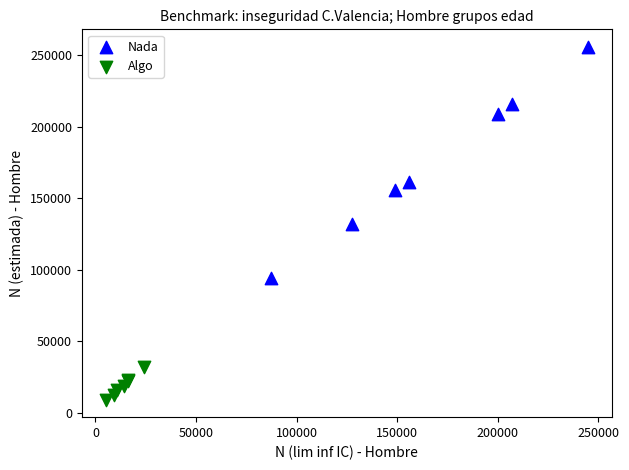

Which series reaches the maximum Y coordinate?

Nada